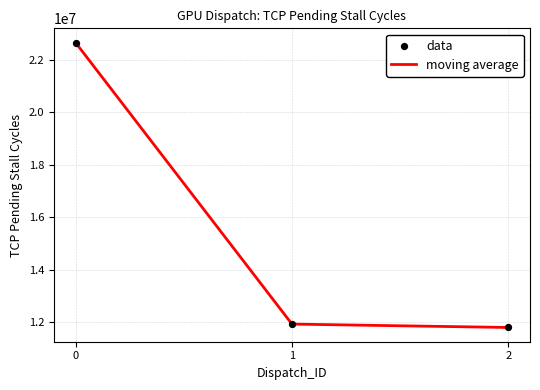

What value does the data have at 0?

22666001